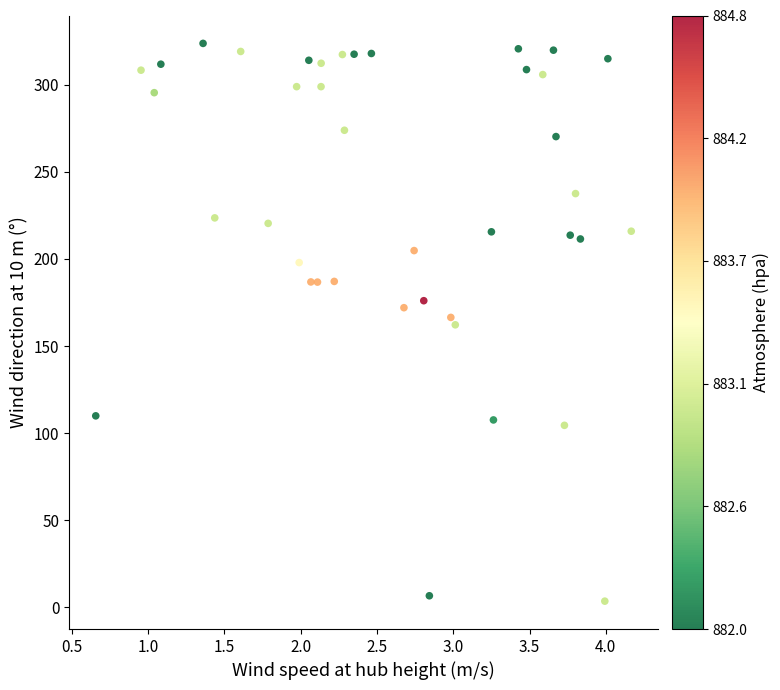

What is the range of X values (max minus min)?

3.5